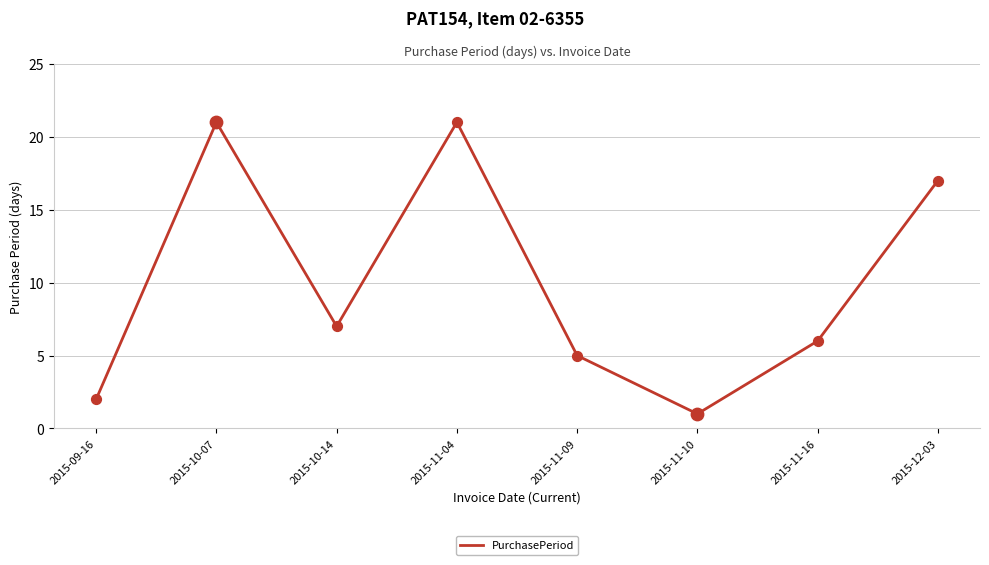

Between 2015-11-04 and 2015-09-16, which is larger?

2015-11-04